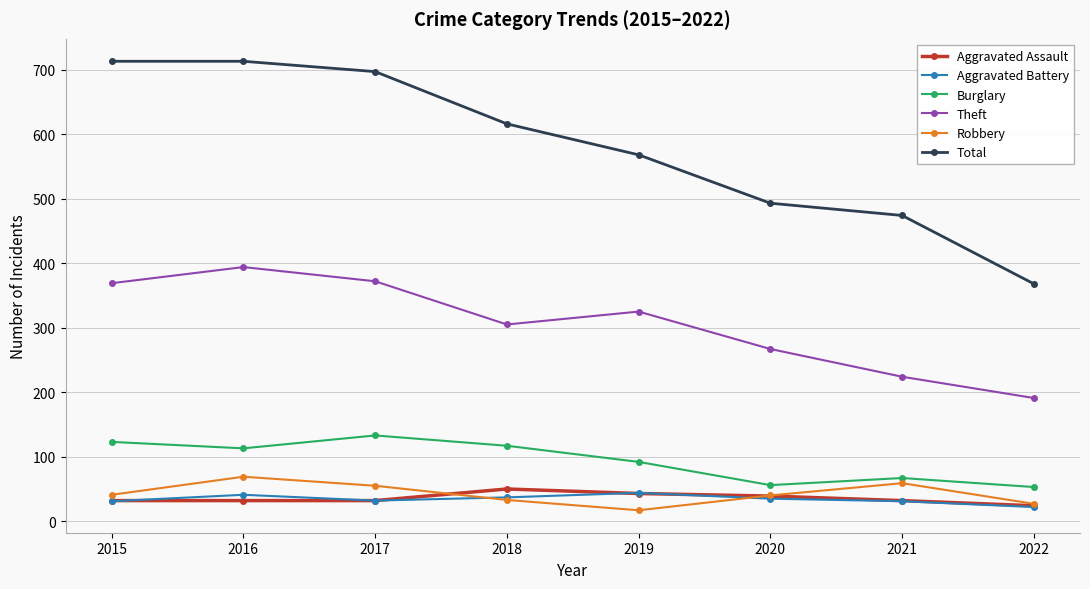

What is the greatest value displayed?

713